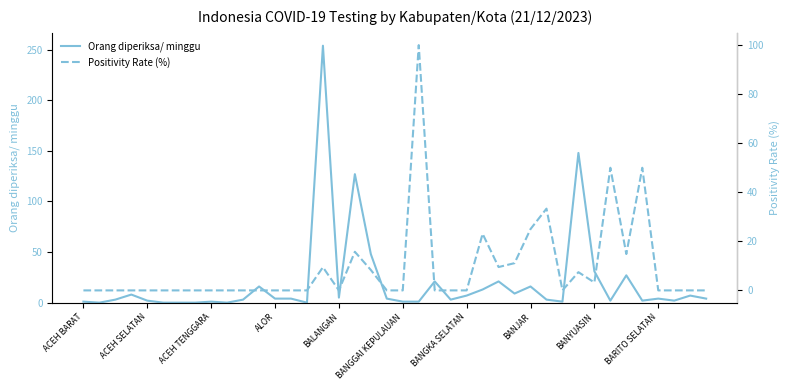

Does the chart display data point markers on the line(s)?

No